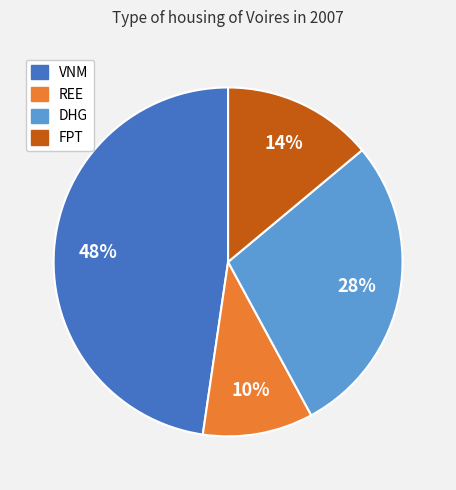

What is the ratio of the value at VNM to the value at FPT?

3.4